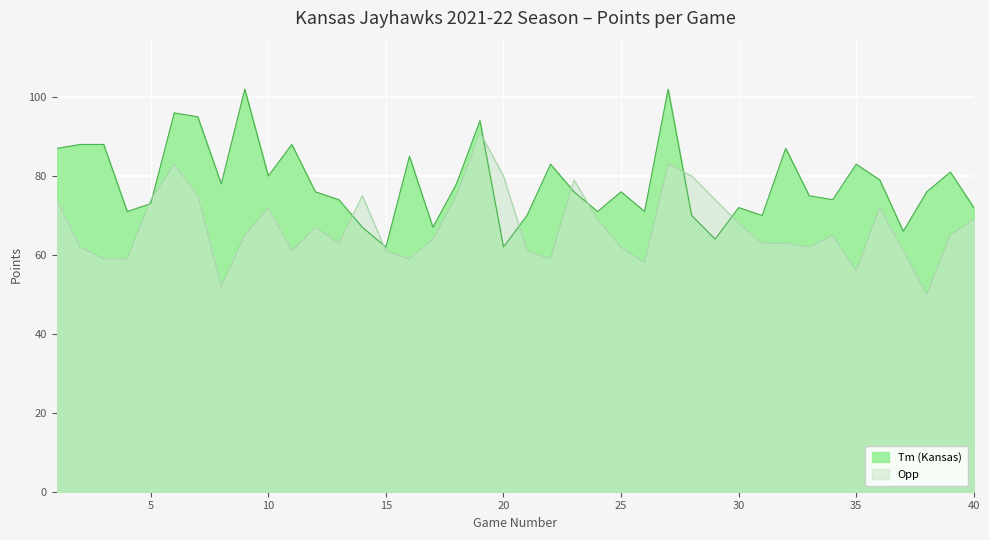

Where is Opp nearest to the value 70?

24